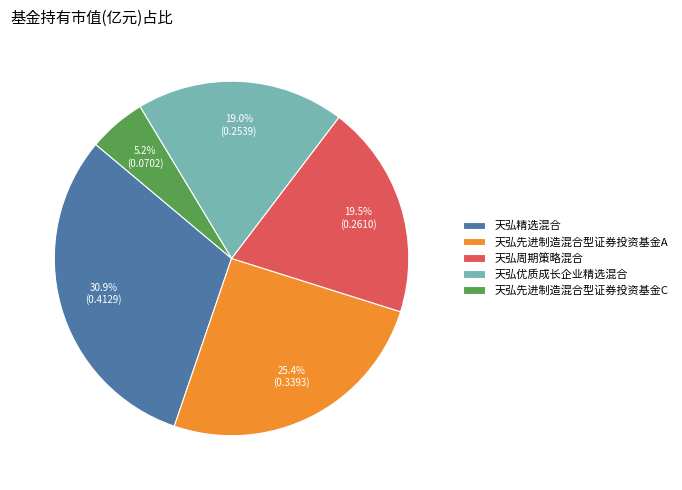

Which has a higher value, 天弘先进制造混合型证券投资基金C or 天弘先进制造混合型证券投资基金A?

天弘先进制造混合型证券投资基金A